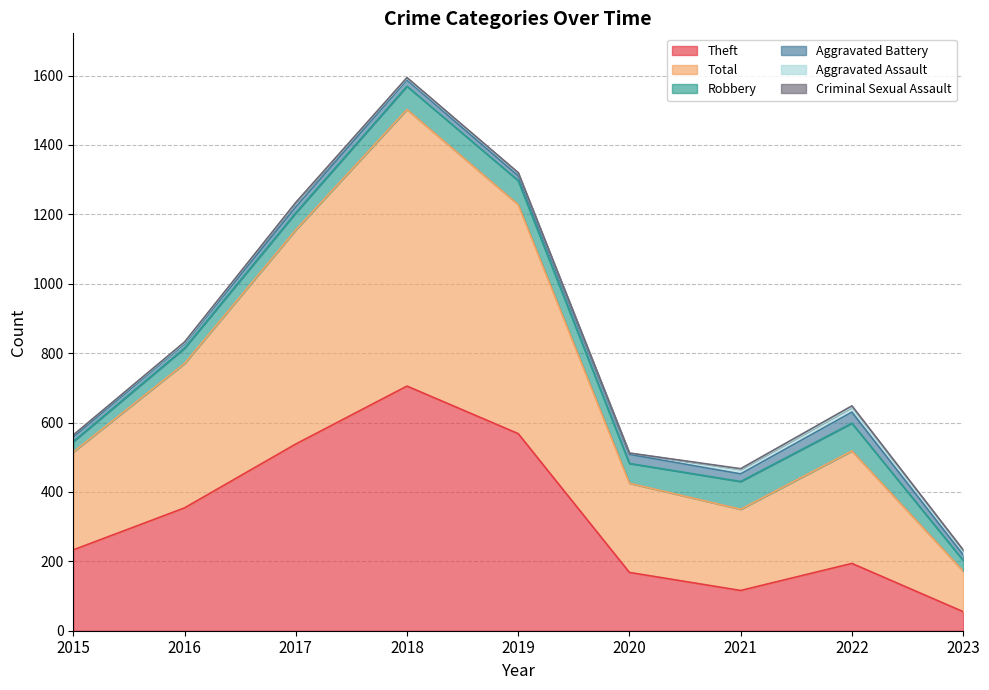

What is the spread (max minus min) of values at 2019?

659